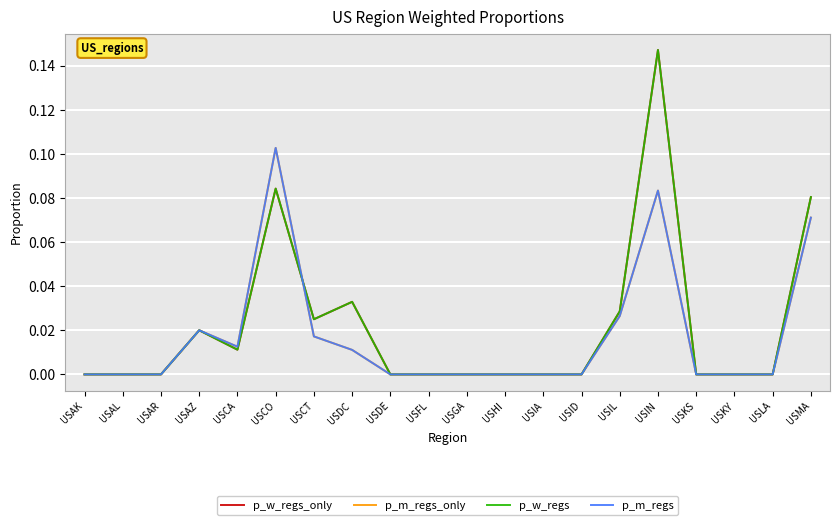

Is this an area chart (filled region under the line)?

No